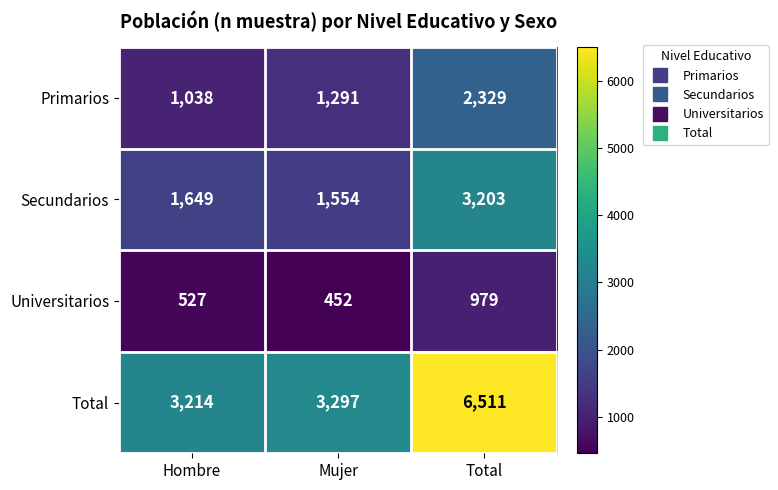

The value of Universitarios at Mujer is 452. True or false?

True